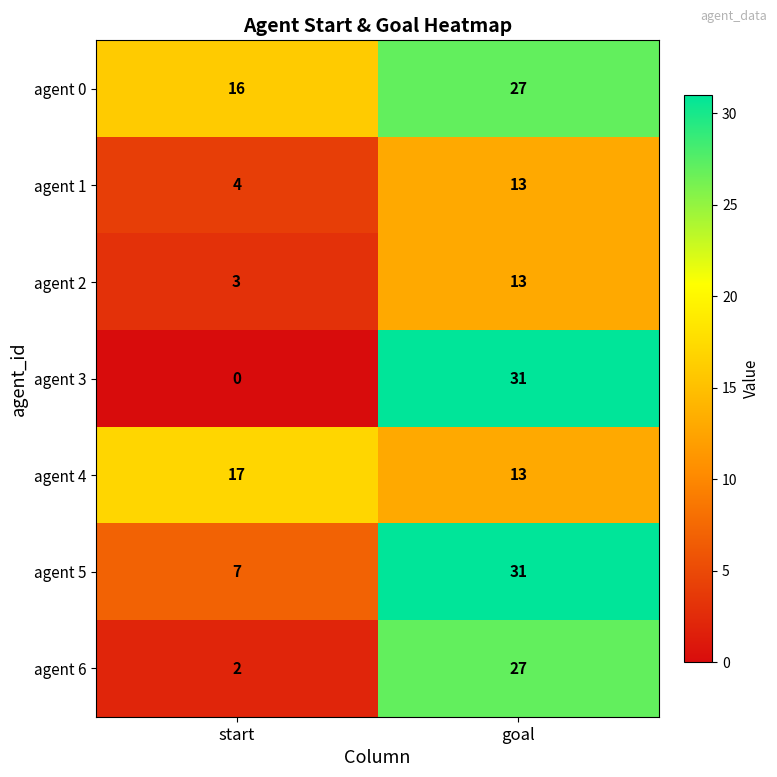

Reading left to right, what are all the values shown in this chart?

agent 0: 16	27
agent 1: 4	13
agent 2: 3	13
agent 3: 0	31
agent 4: 17	13
agent 5: 7	31
agent 6: 2	27